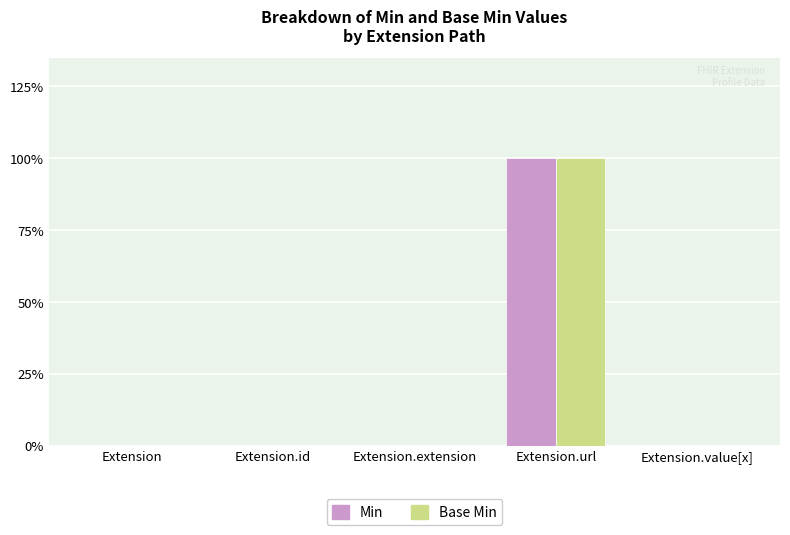

At how many categories does at least one series exceed 0?

1